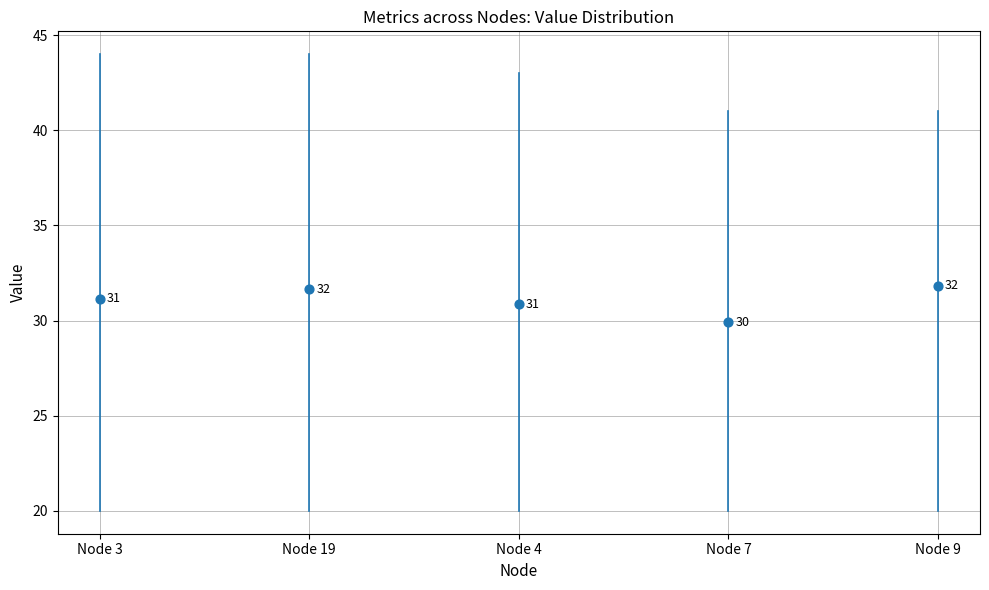

Which series reaches the minimum Y coordinate?

Node 3